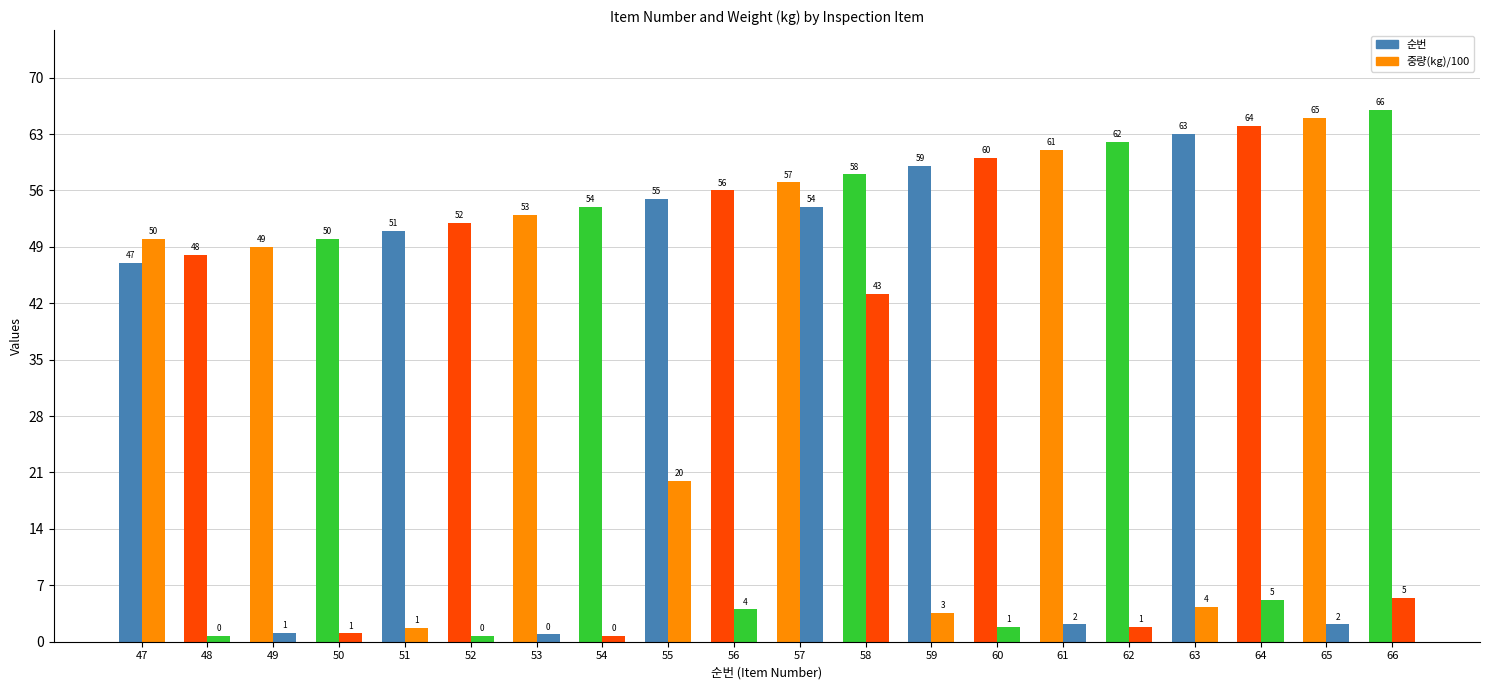

Does the chart contain stacked bars?

No